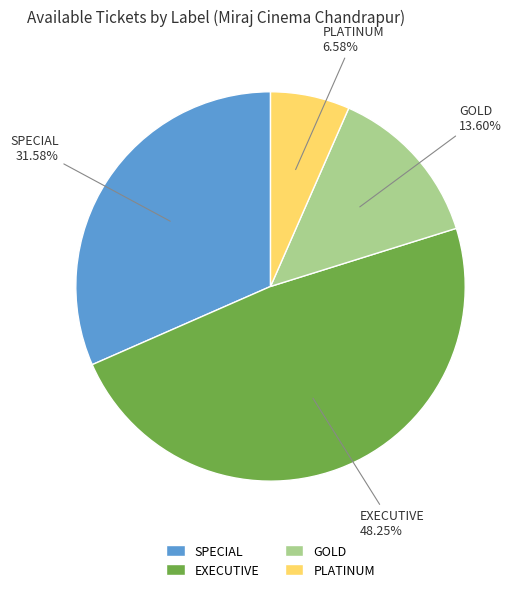

To the nearest percent, what percentage of the pie is SPECIAL?

32%